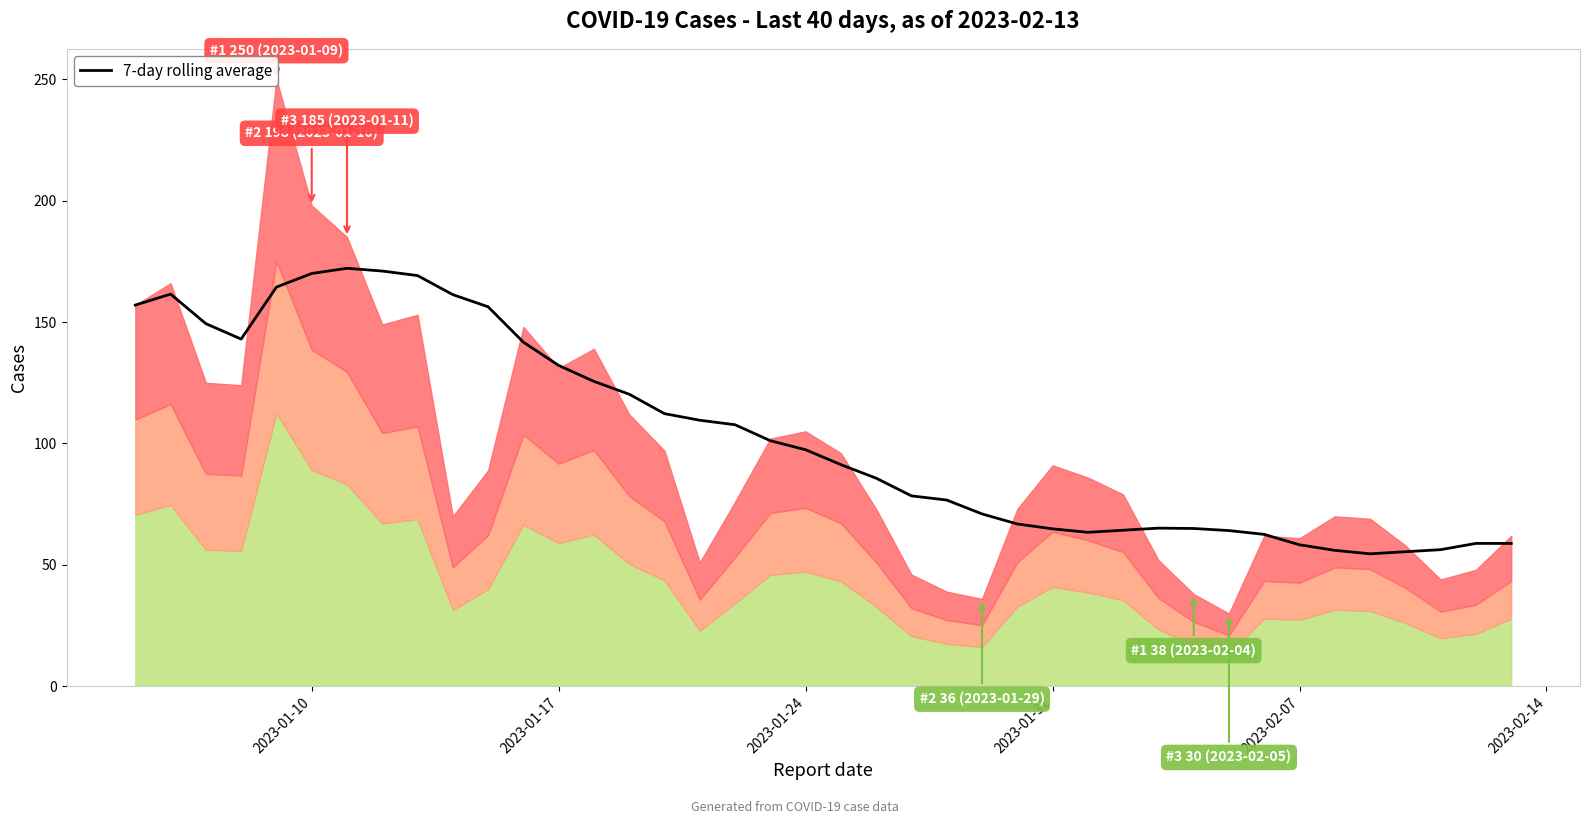

How many lines are shown in the chart?

1